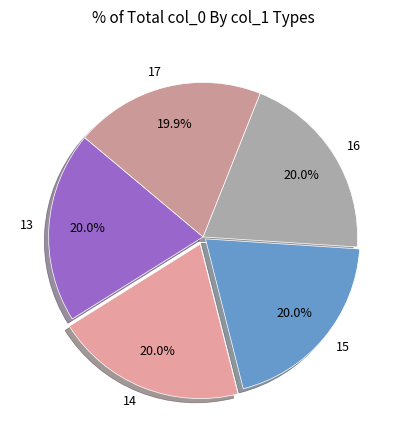

True or false: 17 accounts for 36% of the total.

False